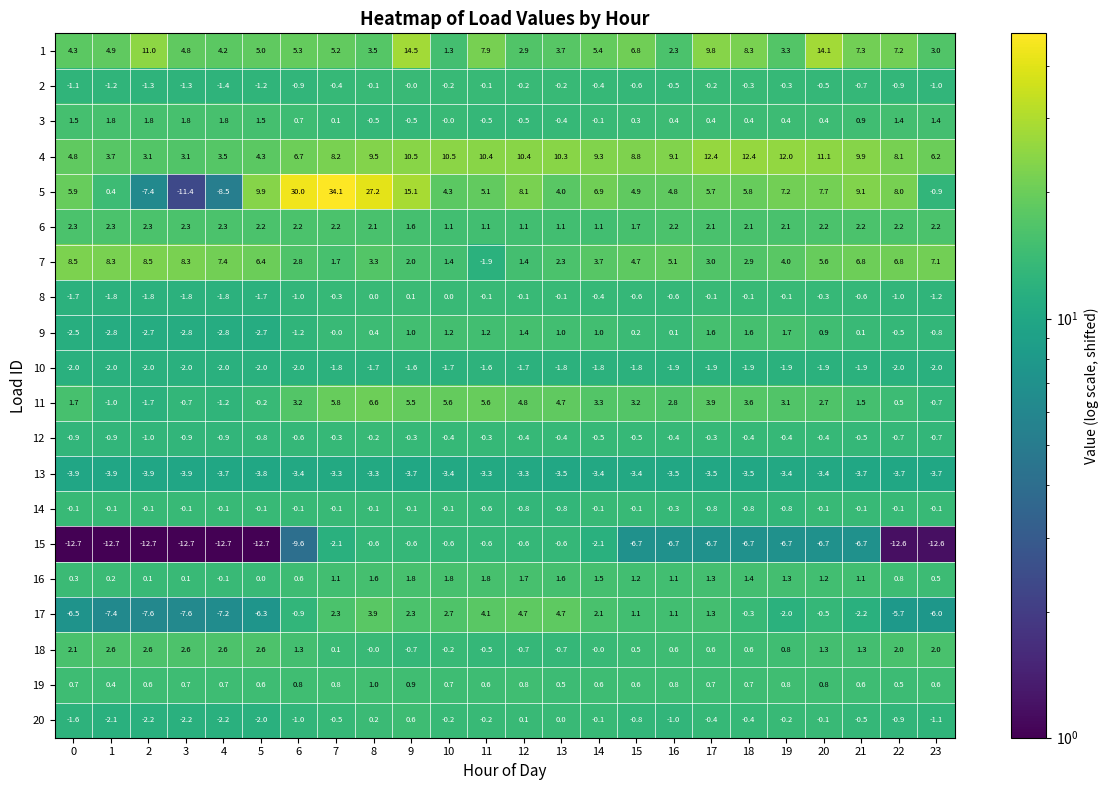

Where is 2 nearest to the value 0?

9